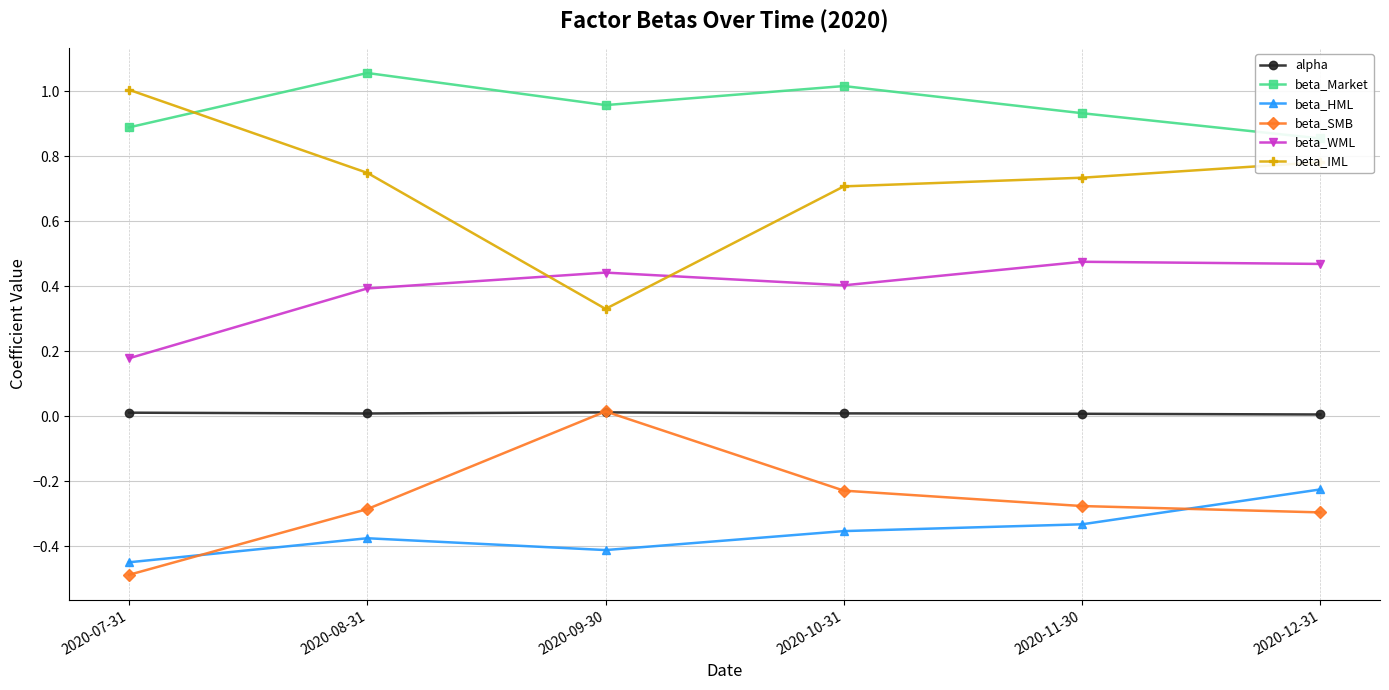

At how many categories does at least one series exceed 0?

6